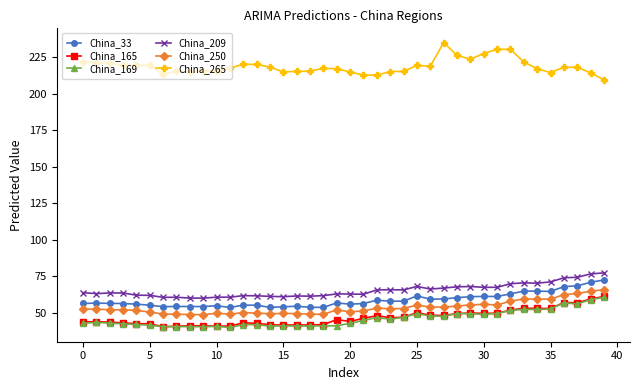

True or false: China_250 has more than 0 interior local peaks.

True